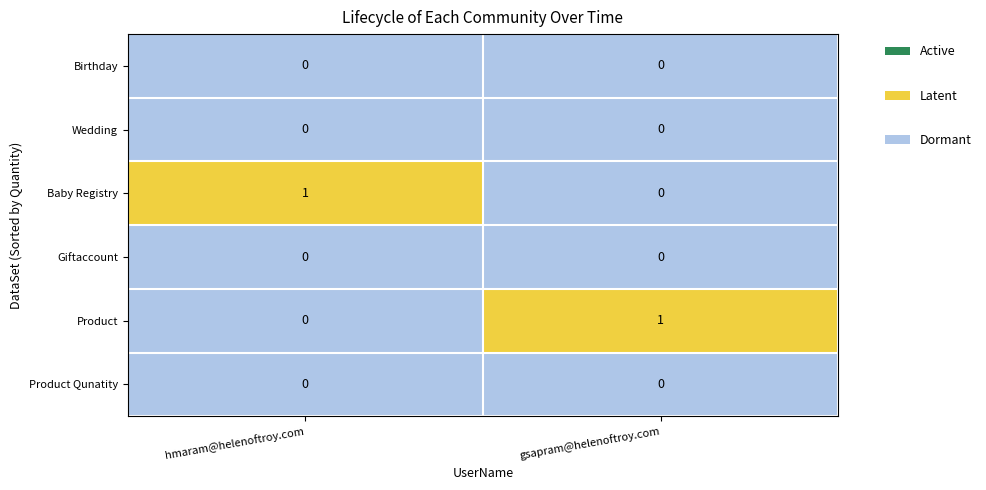

Where is Baby Registry nearest to the value 0?

gsapram@helenoftroy.com